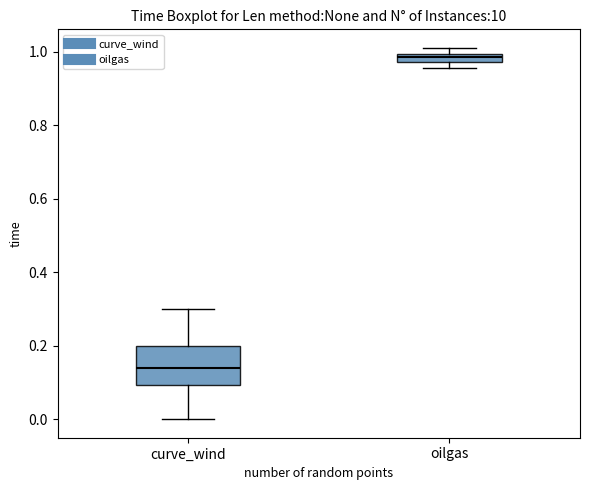

Where is the lower edge of the box for oilgas on the y-axis? The values are not printed on the chart, so give them approximately, as read against the axis.

0.98